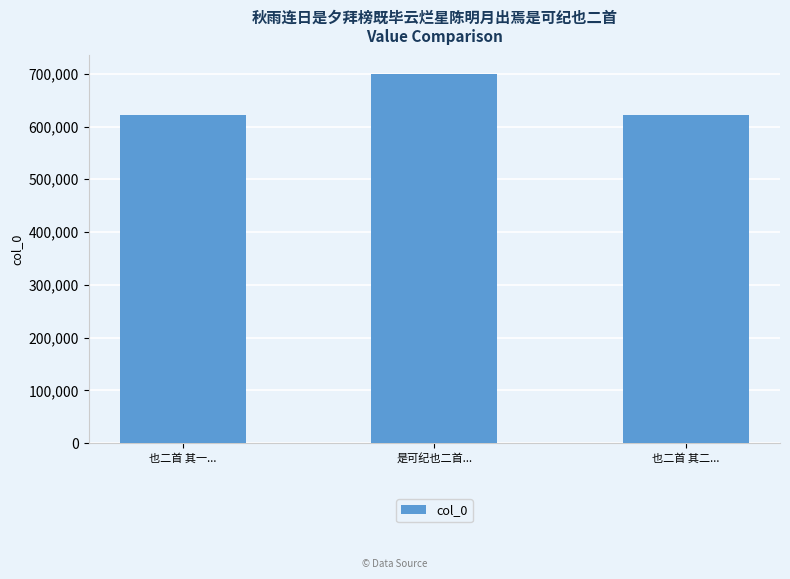

True or false: the data shows 621976 at 也二首 其一....

True